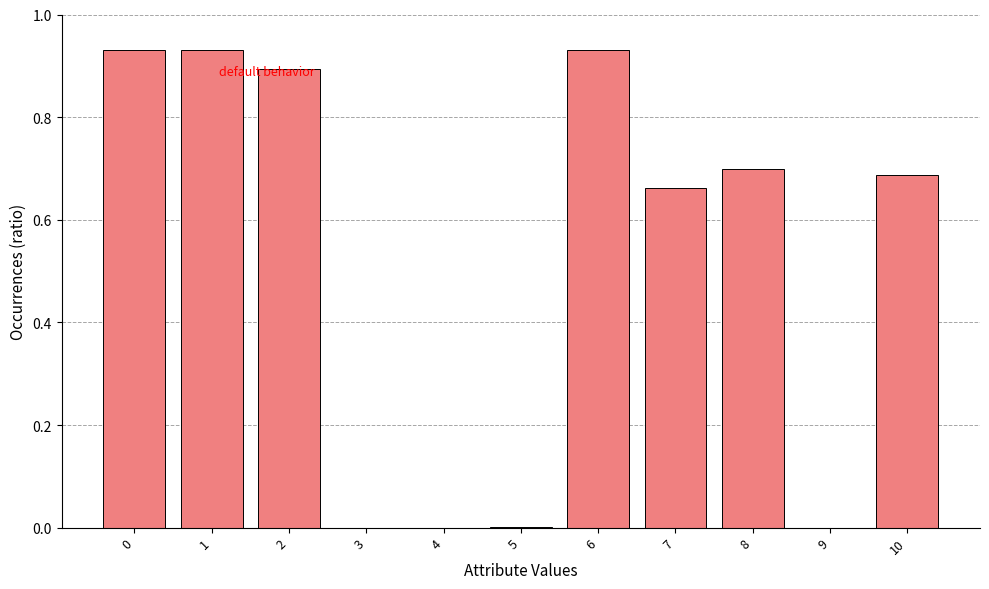

True or false: the data shows 0.9 at 1.

True